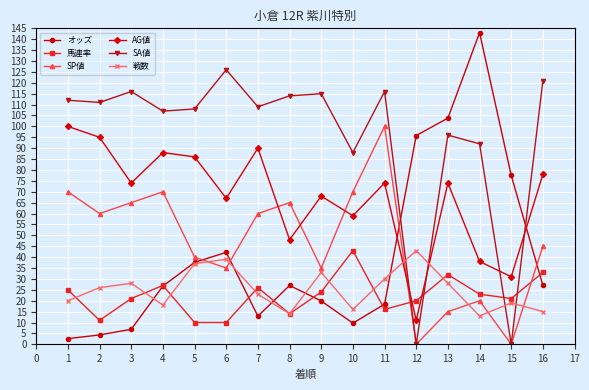

What is the value of the SP値 point at the 4th from the left?

70.0